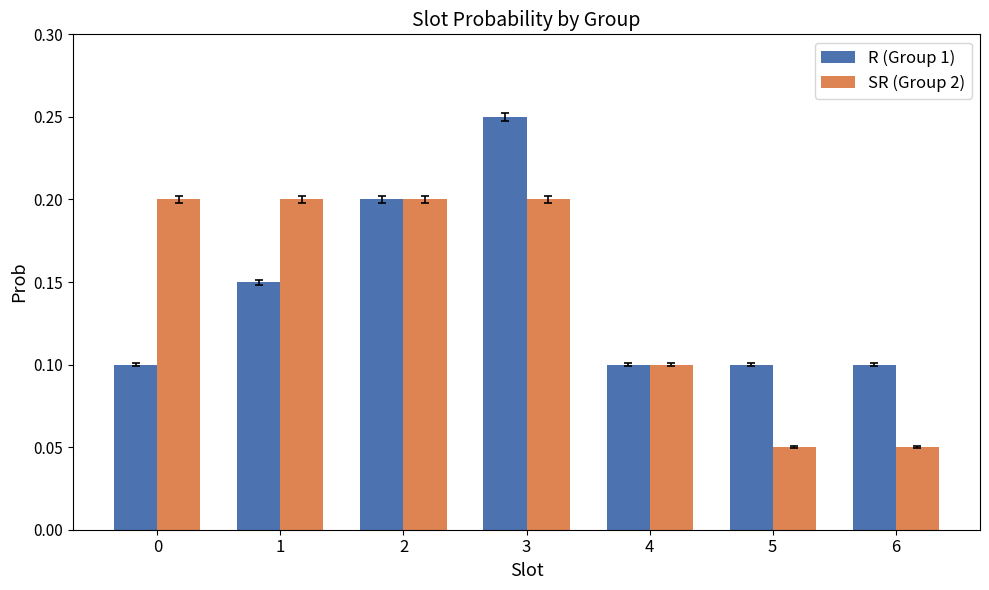

What is the sum of the SR (Group 2) values at 3 and 0?

0.4